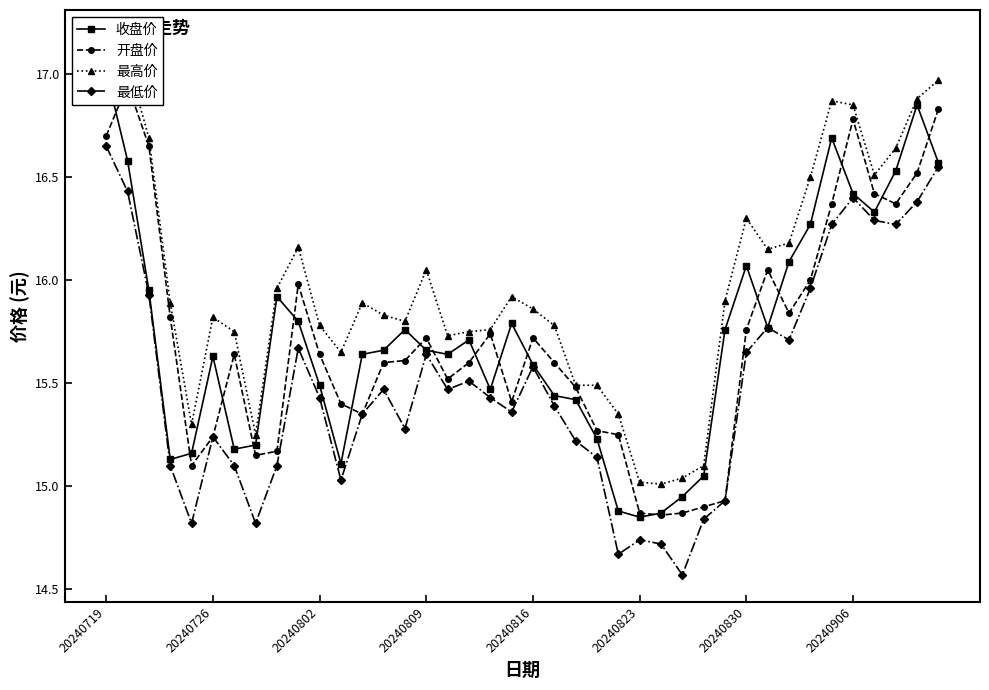

Reading right to left, what are all the values shown in this chart?

收盘价: 16.6	16.9	16.5	16.3	16.4	16.7	16.3	16.1	15.8	16.1	15.8	15.1	14.9	14.9	14.8	14.9	15.2	15.4	15.4	15.6	15.8	15.5	15.7	15.6	15.7	15.8	15.7	15.6	15.1	15.5	15.8	15.9	15.2	15.2	15.6	15.2	15.1	15.9	16.6	17.0
开盘价: 16.8	16.5	16.4	16.4	16.8	16.4	16.0	15.8	16.1	15.8	14.9	14.9	14.9	14.9	14.9	15.2	15.3	15.5	15.6	15.7	15.4	15.7	15.6	15.5	15.7	15.6	15.6	15.3	15.4	15.6	16.0	15.2	15.2	15.6	15.2	15.1	15.8	16.6	16.9	16.7
最高价: 17.0	16.9	16.6	16.5	16.9	16.9	16.5	16.2	16.1	16.3	15.9	15.1	15.0	15.0	15.0	15.3	15.5	15.5	15.8	15.9	15.9	15.8	15.8	15.7	16.1	15.8	15.8	15.9	15.7	15.8	16.2	16.0	15.2	15.8	15.8	15.3	15.9	16.7	17.1	17.2
最低价: 16.6	16.4	16.3	16.3	16.4	16.3	16.0	15.7	15.8	15.7	14.9	14.8	14.6	14.7	14.7	14.7	15.1	15.2	15.4	15.6	15.4	15.4	15.5	15.5	15.6	15.3	15.5	15.3	15.0	15.4	15.7	15.1	14.8	15.1	15.2	14.8	15.1	15.9	16.4	16.6